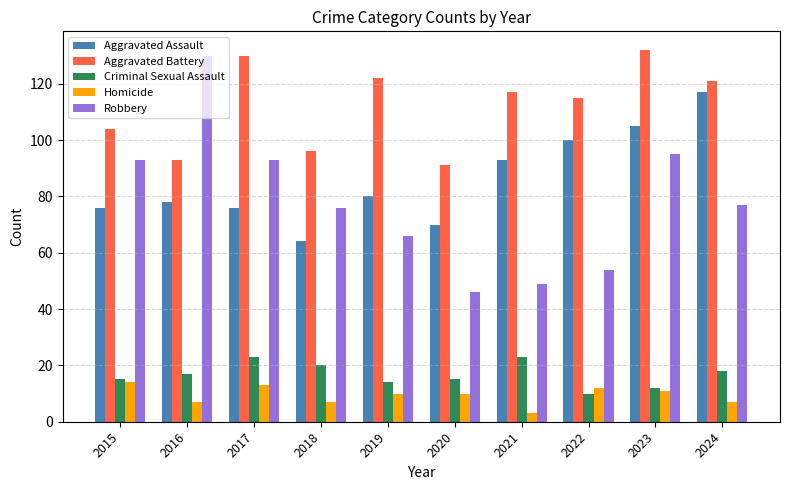

At how many categories does at least one series exceed 43?

10